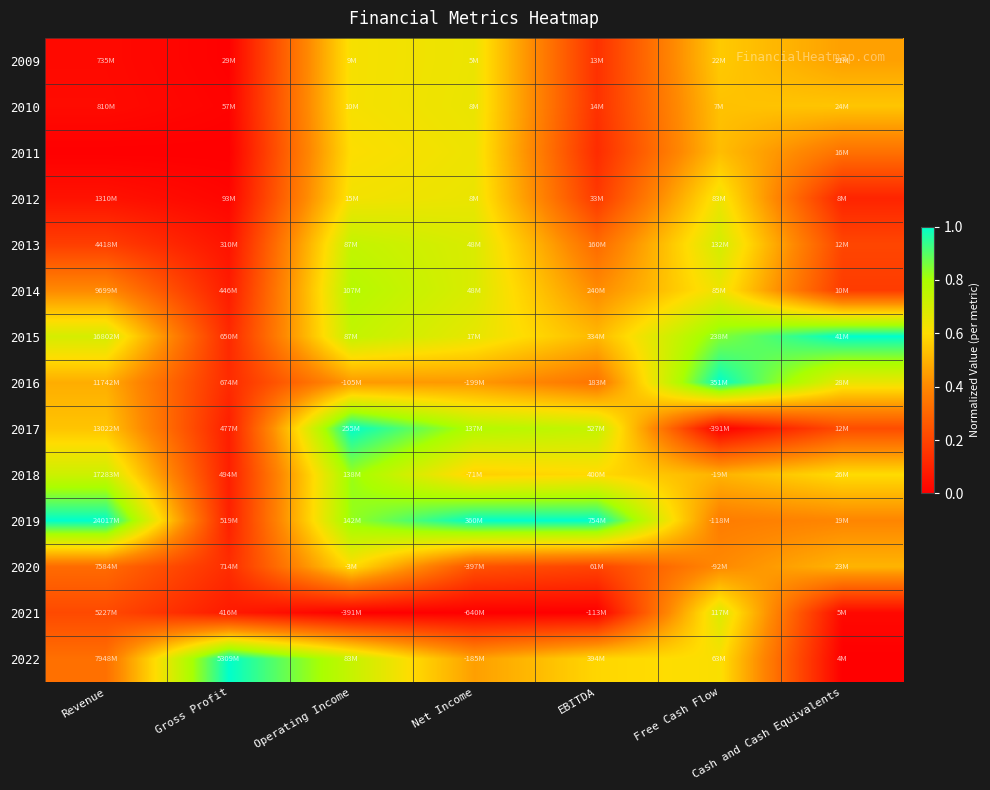

Reading right to left, list all the values displayed in this chart.

2009: Cash and Cash Equivalents=0.5	Free Cash Flow=0.6	EBITDA=0.1	Net Income=0.6	Operating Income=0.6	Gross Profit=0.0	Revenue=0.0
2010: Cash and Cash Equivalents=0.5	Free Cash Flow=0.5	EBITDA=0.1	Net Income=0.6	Operating Income=0.6	Gross Profit=0.0	Revenue=0.0
2011: Cash and Cash Equivalents=0.3	Free Cash Flow=0.5	EBITDA=0.1	Net Income=0.6	Operating Income=0.6	Gross Profit=0.0	Revenue=0.0
2012: Cash and Cash Equivalents=0.1	Free Cash Flow=0.6	EBITDA=0.2	Net Income=0.6	Operating Income=0.6	Gross Profit=0.0	Revenue=0.1
2013: Cash and Cash Equivalents=0.2	Free Cash Flow=0.7	EBITDA=0.3	Net Income=0.7	Operating Income=0.7	Gross Profit=0.1	Revenue=0.2
2014: Cash and Cash Equivalents=0.2	Free Cash Flow=0.6	EBITDA=0.4	Net Income=0.7	Operating Income=0.8	Gross Profit=0.1	Revenue=0.4
2015: Cash and Cash Equivalents=1.0	Free Cash Flow=0.8	EBITDA=0.5	Net Income=0.7	Operating Income=0.7	Gross Profit=0.1	Revenue=0.7
2016: Cash and Cash Equivalents=0.6	Free Cash Flow=1.0	EBITDA=0.3	Net Income=0.4	Operating Income=0.4	Gross Profit=0.1	Revenue=0.5
2017: Cash and Cash Equivalents=0.2	Free Cash Flow=0.0	EBITDA=0.7	Net Income=0.8	Operating Income=1.0	Gross Profit=0.1	Revenue=0.5
2018: Cash and Cash Equivalents=0.6	Free Cash Flow=0.5	EBITDA=0.6	Net Income=0.6	Operating Income=0.8	Gross Profit=0.1	Revenue=0.7
2019: Cash and Cash Equivalents=0.4	Free Cash Flow=0.4	EBITDA=1.0	Net Income=1.0	Operating Income=0.8	Gross Profit=0.1	Revenue=1.0
2020: Cash and Cash Equivalents=0.5	Free Cash Flow=0.4	EBITDA=0.2	Net Income=0.2	Operating Income=0.6	Gross Profit=0.1	Revenue=0.3
2021: Cash and Cash Equivalents=0.0	Free Cash Flow=0.7	EBITDA=0.0	Net Income=0.0	Operating Income=0.0	Gross Profit=0.1	Revenue=0.2
2022: Cash and Cash Equivalents=0.0	Free Cash Flow=0.6	EBITDA=0.6	Net Income=0.5	Operating Income=0.7	Gross Profit=1.0	Revenue=0.3